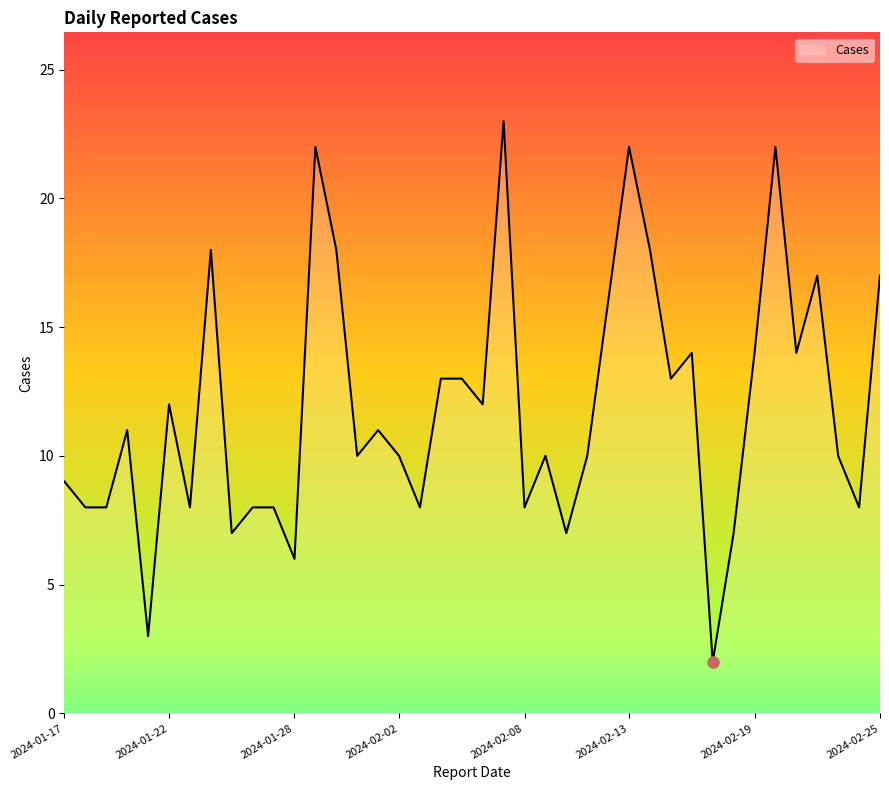

What is the maximum value shown in the chart?

23